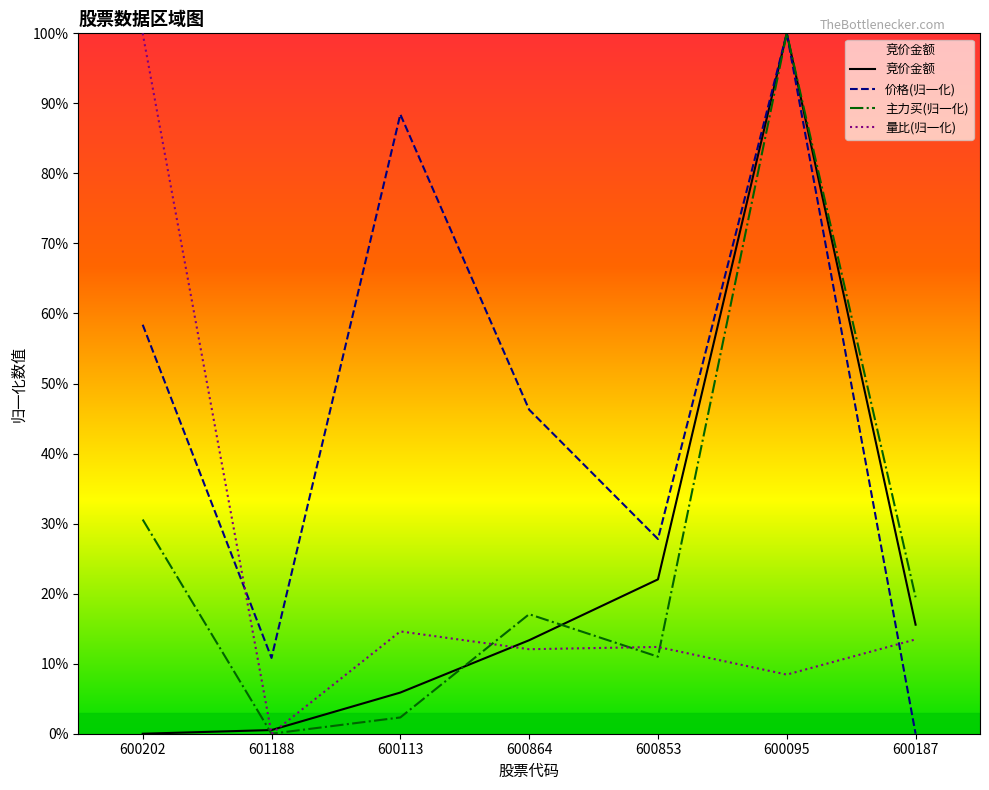

Reading left to right, extract all data points from this chart.

竞价金额: 0.0	0.5	5.9	13.3	22.0	100.0	15.6
价格(归一化): 58.4	10.8	88.4	46.3	27.8	100.0	0.0
主力买(归一化): 30.6	0.0	2.3	17.1	11.0	100.0	19.5
量比(归一化): 100.0	0.0	14.6	12.1	12.4	8.4	13.5